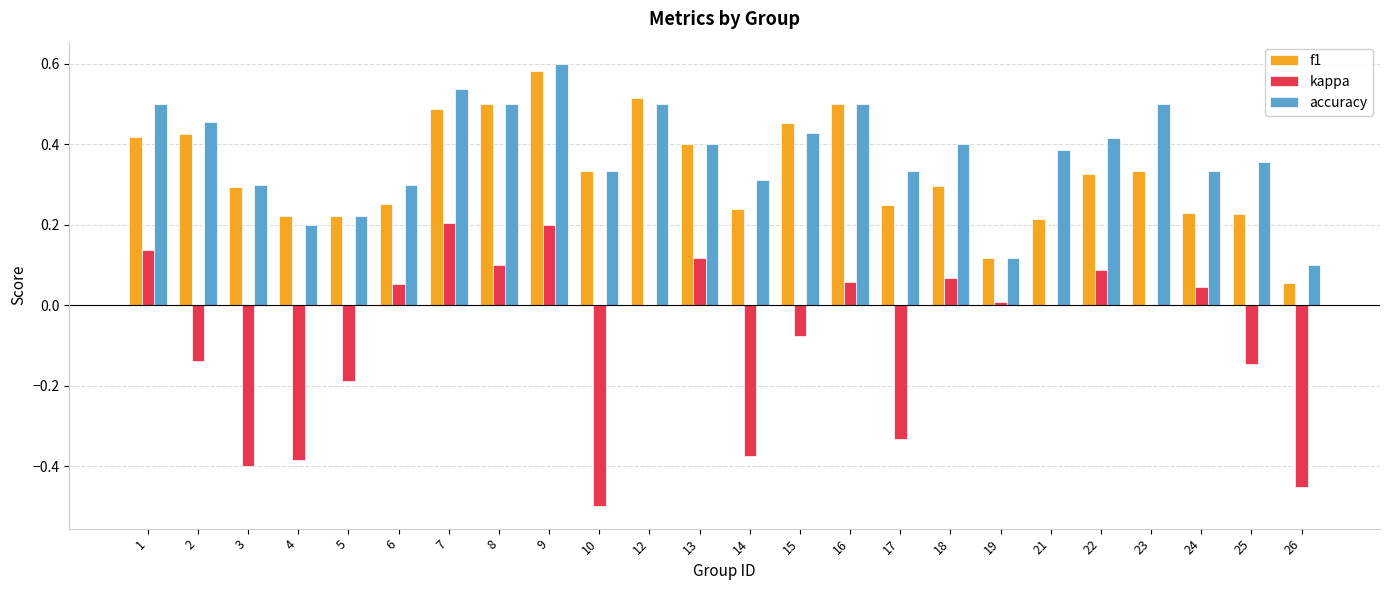

What are all the series names shown in the legend?

f1, kappa, accuracy